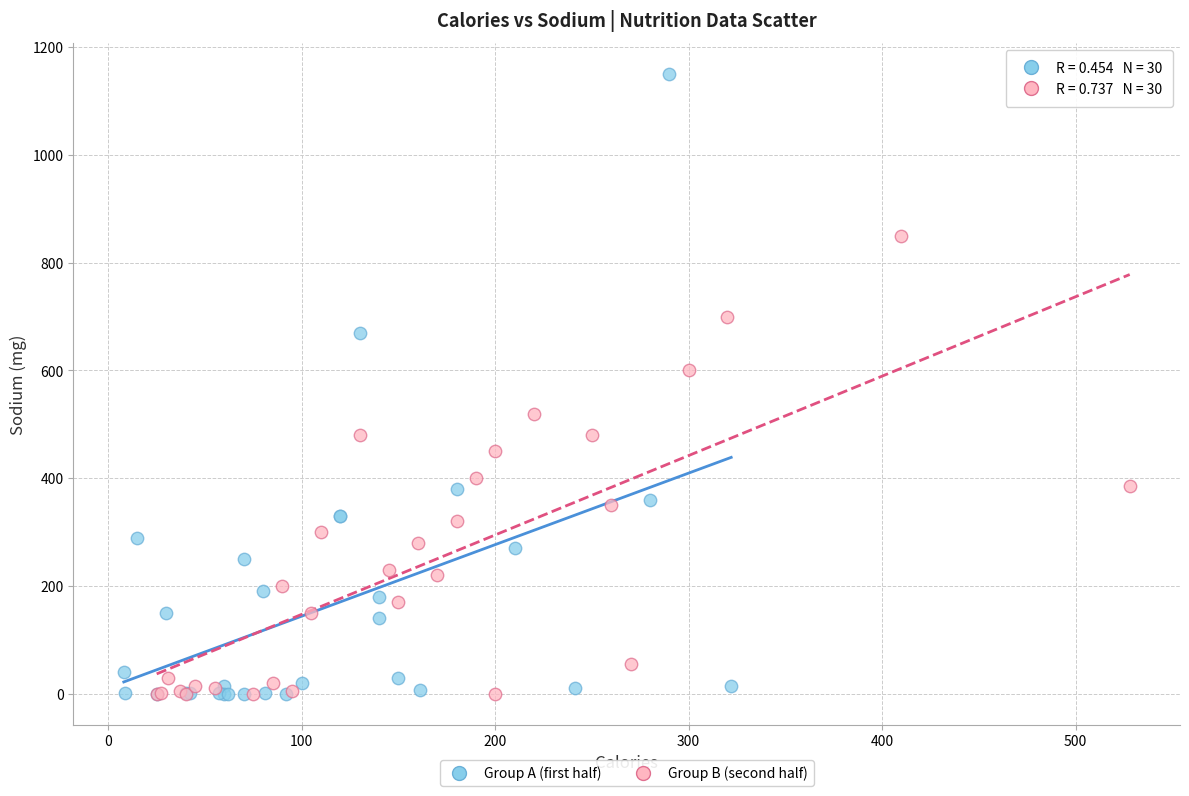

Which series has the widest spread of Y values?

Group A (first half)